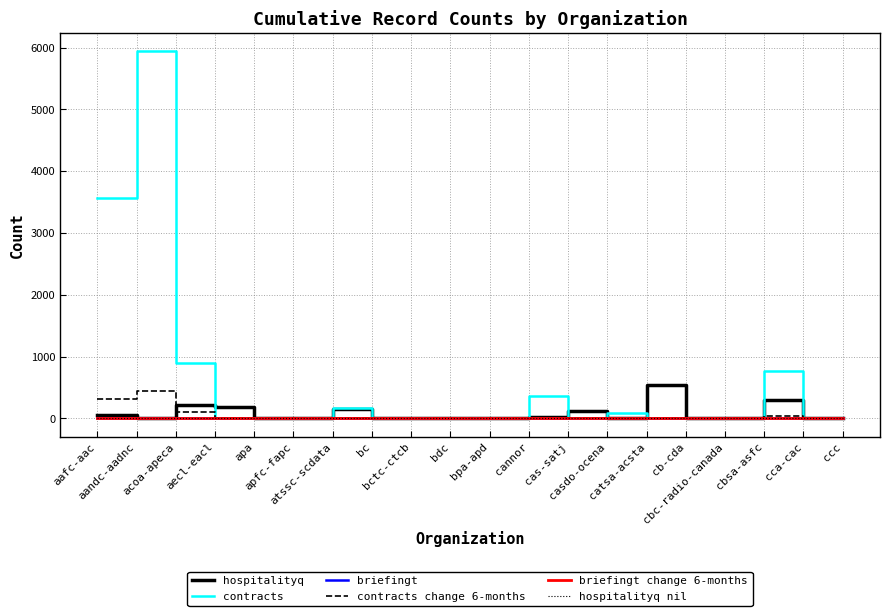

Which series has the largest total across all categories?

contracts